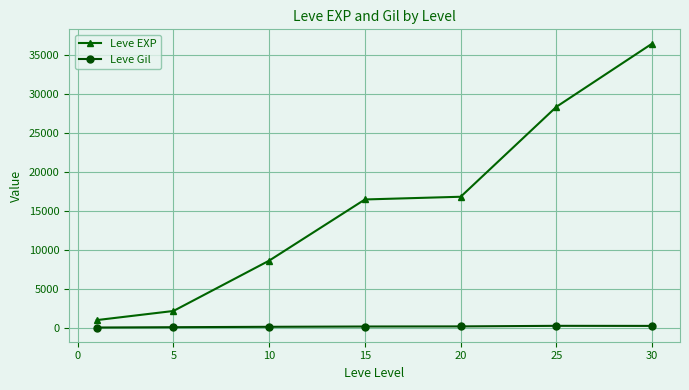

How many lines are shown in the chart?

2